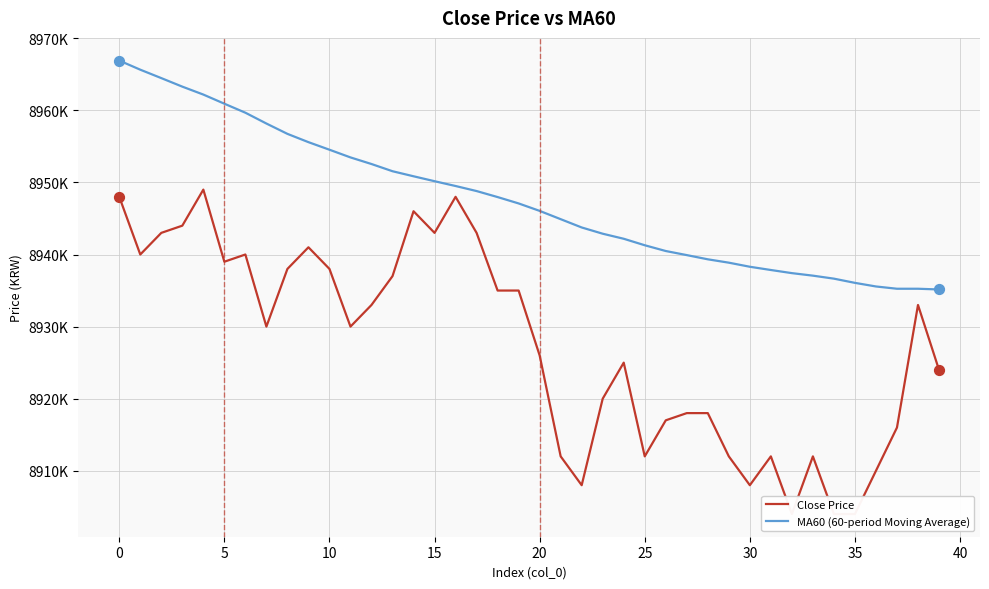

What is the total value across all series at 17?

17891800